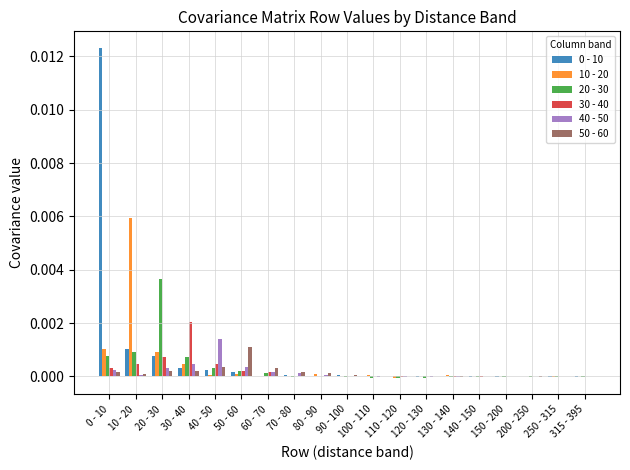

True or false: 20 - 30 has a value of -0.0 at 100 - 110.

True